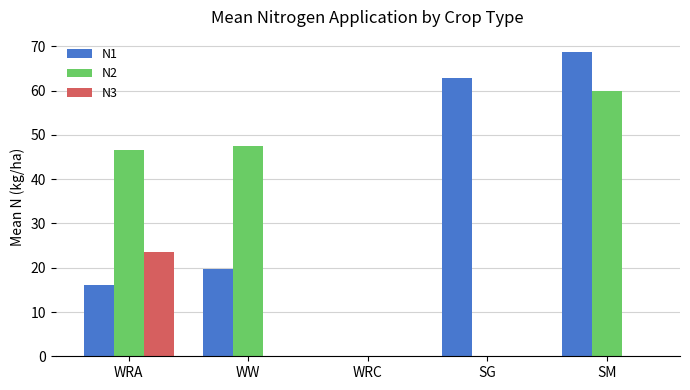

At which category is the sum across all series the highest?

SM